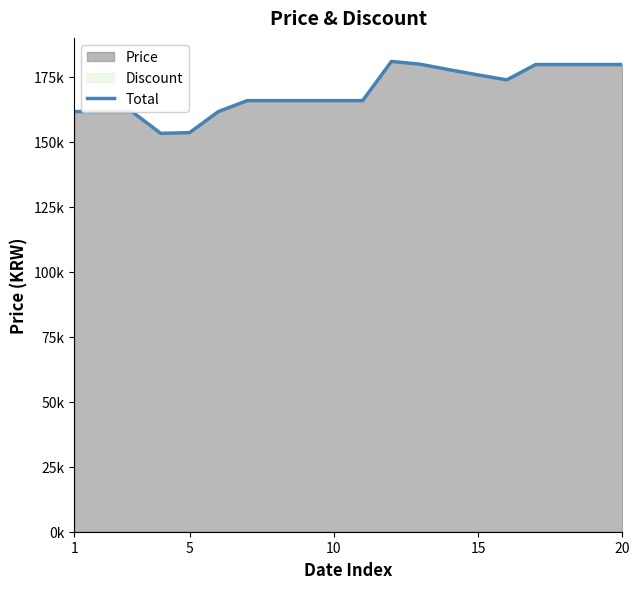

Does the chart have visible grid lines?

No